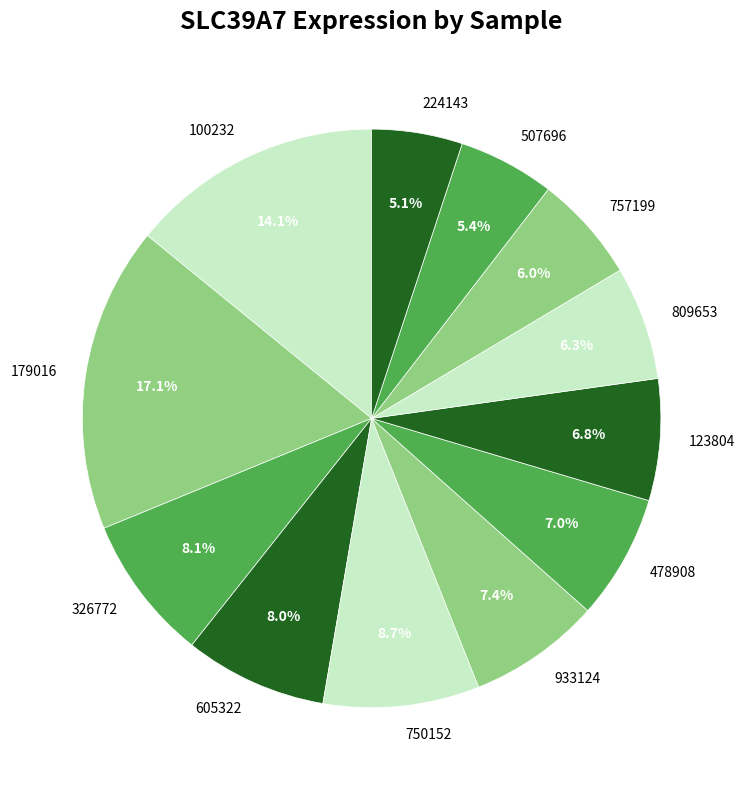

How many segments does this pie chart have?

12